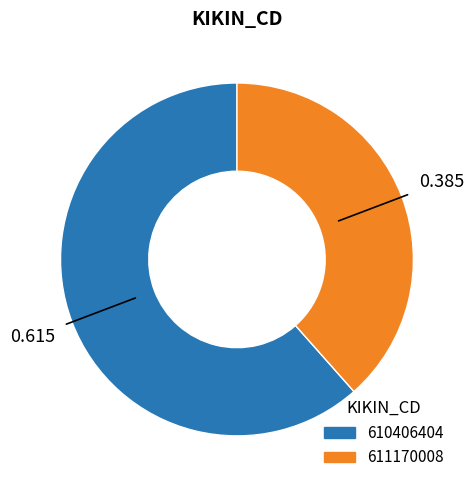

Is the sum of 610406404 and 611170008 greater than half?

Yes